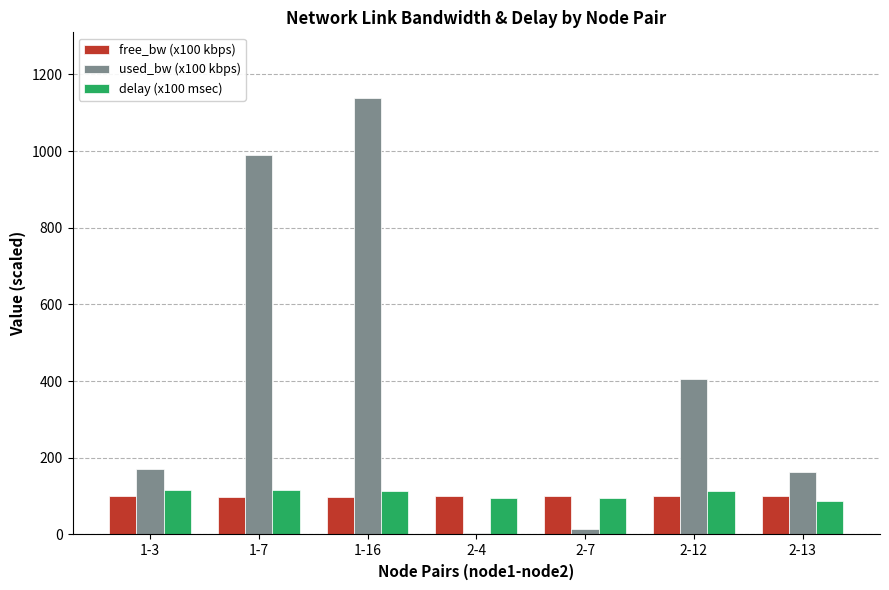

What is the total value across all series at 2-13?

349.7